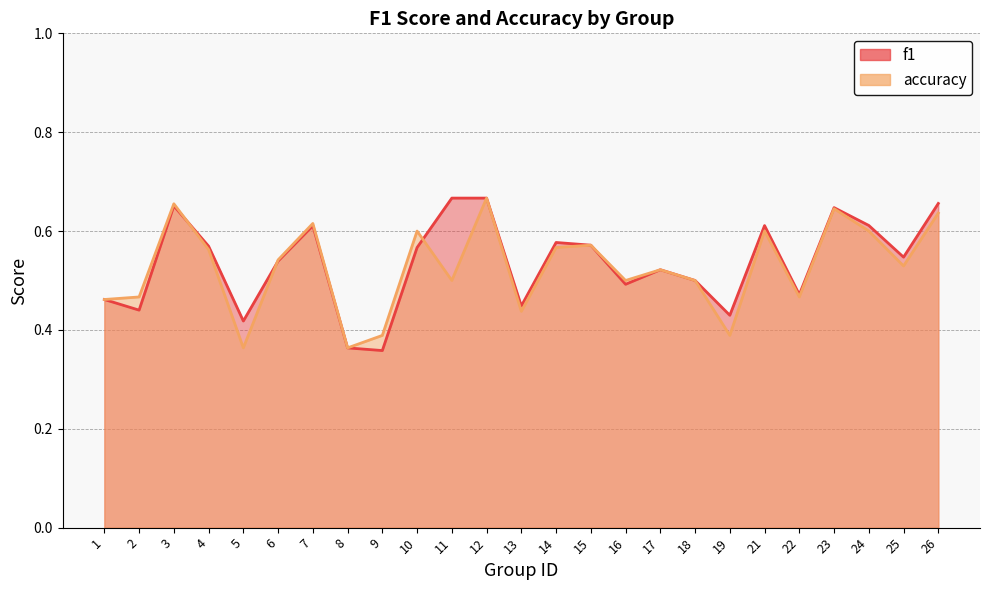

Between 6 and 15, which is larger?

15